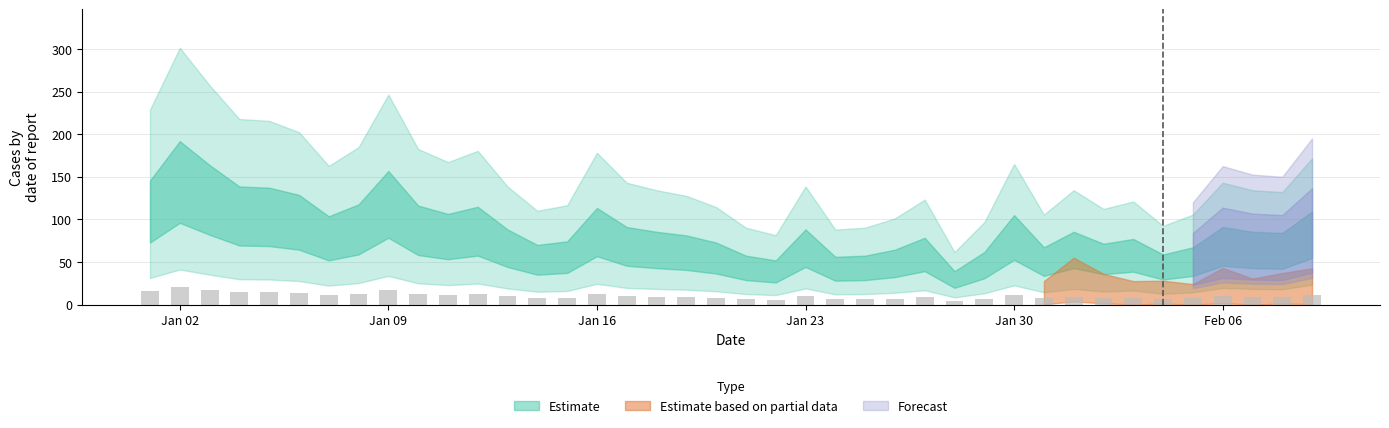

What is the average value?

10.1